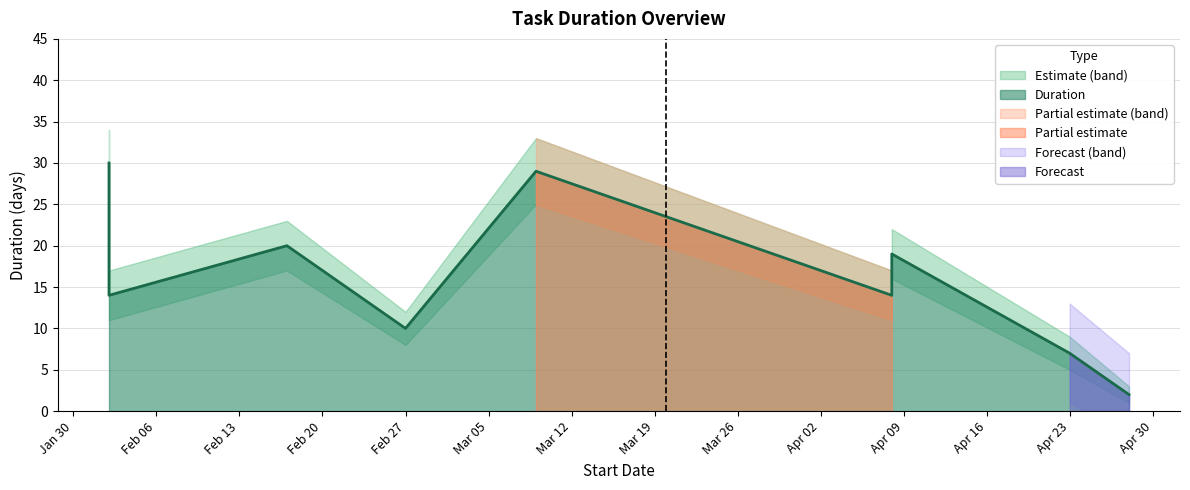

True or false: there are more than 0 points higher than both neighbors.

True